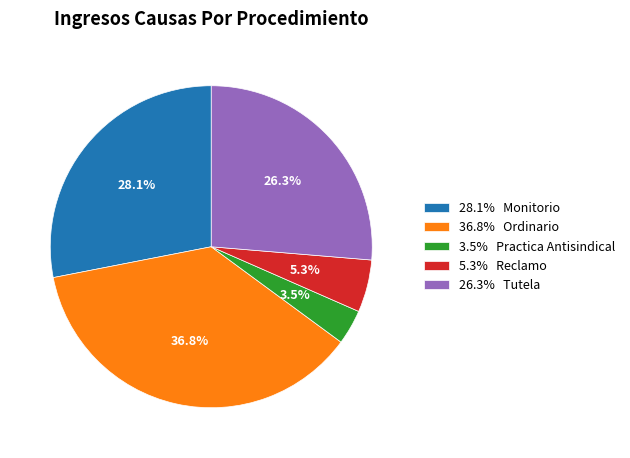

Between 26.3% Tutela and 5.3% Reclamo, which is larger?

26.3% Tutela